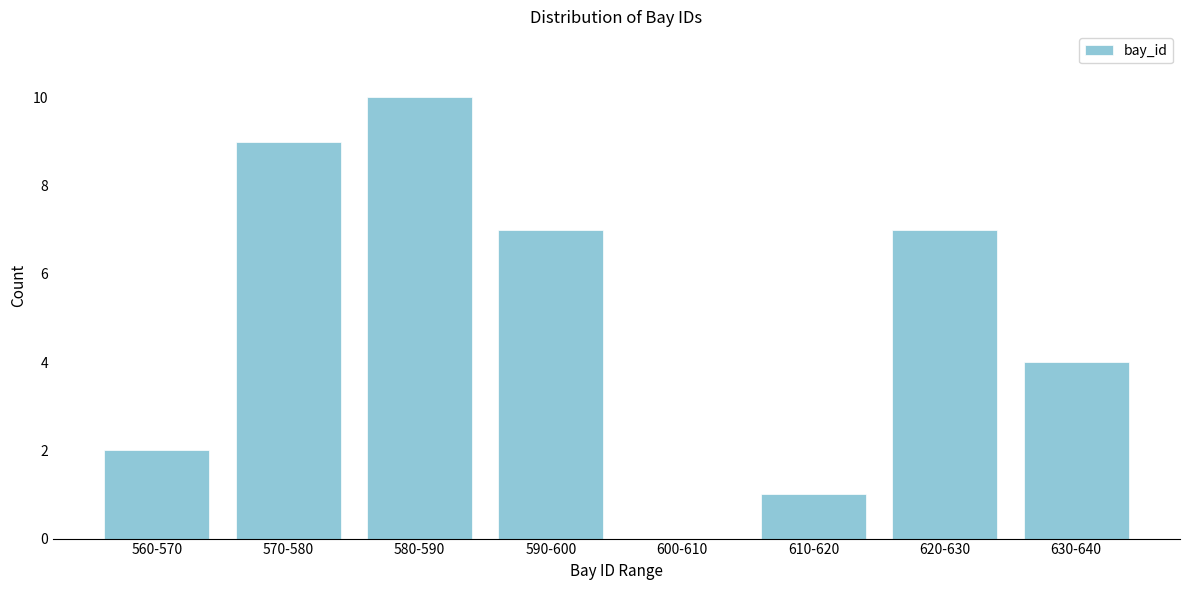

Reading left to right, list all the values displayed in this chart.

560-570=2	570-580=9	580-590=10	590-600=7	600-610=0	610-620=1	620-630=7	630-640=4